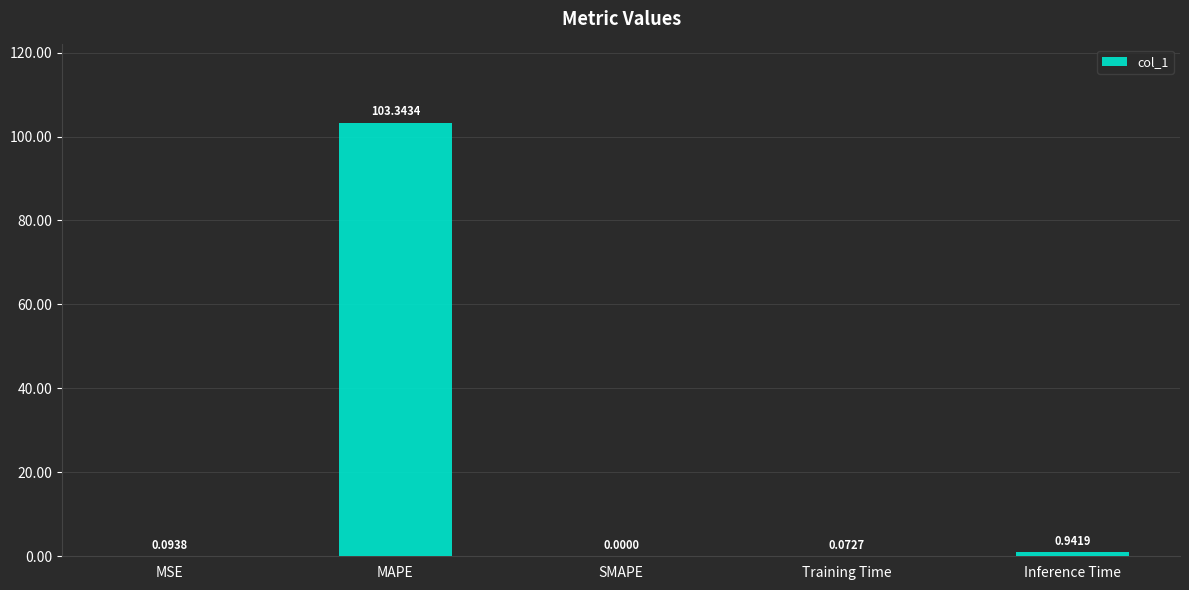

At which label is the value closest to 51?

Inference Time